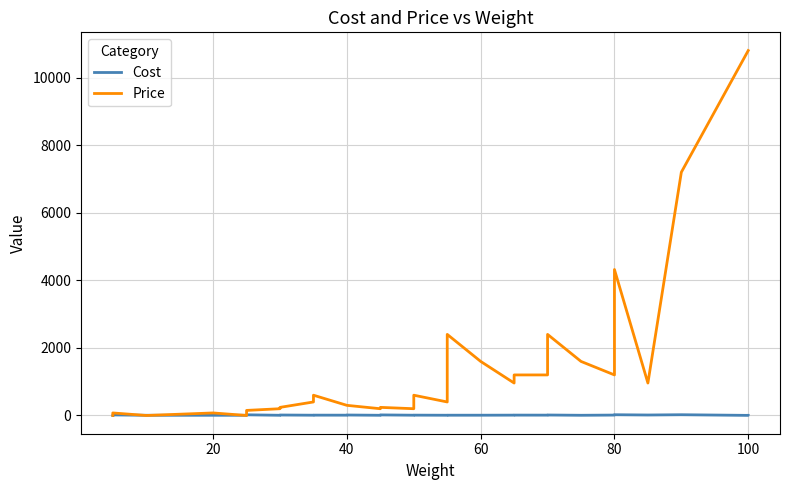

Which series has the widest spread of values?

Price